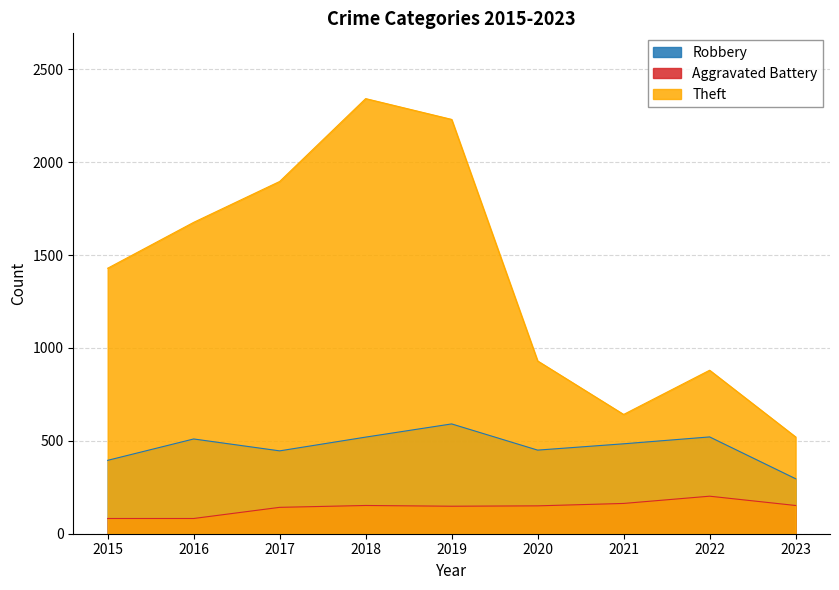

True or false: Aggravated Battery and Theft cross at least once.

False